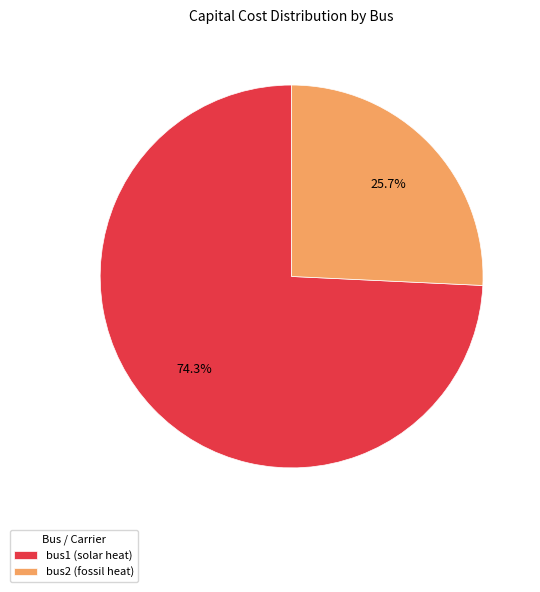

To the nearest percent, what is the combined percentage of bus2 (fossil heat) and bus1 (solar heat)?

100%